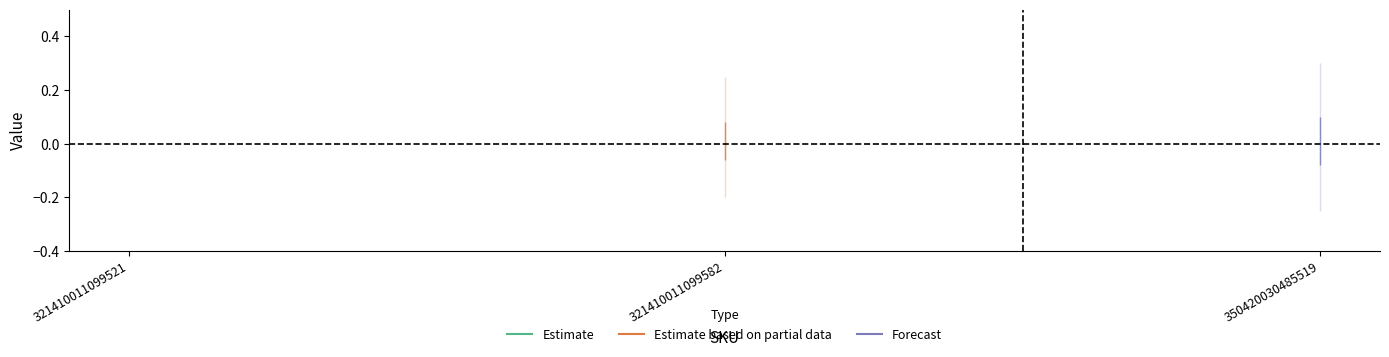

Which has a higher value, 350420030485519 or 321410011099521?

321410011099521